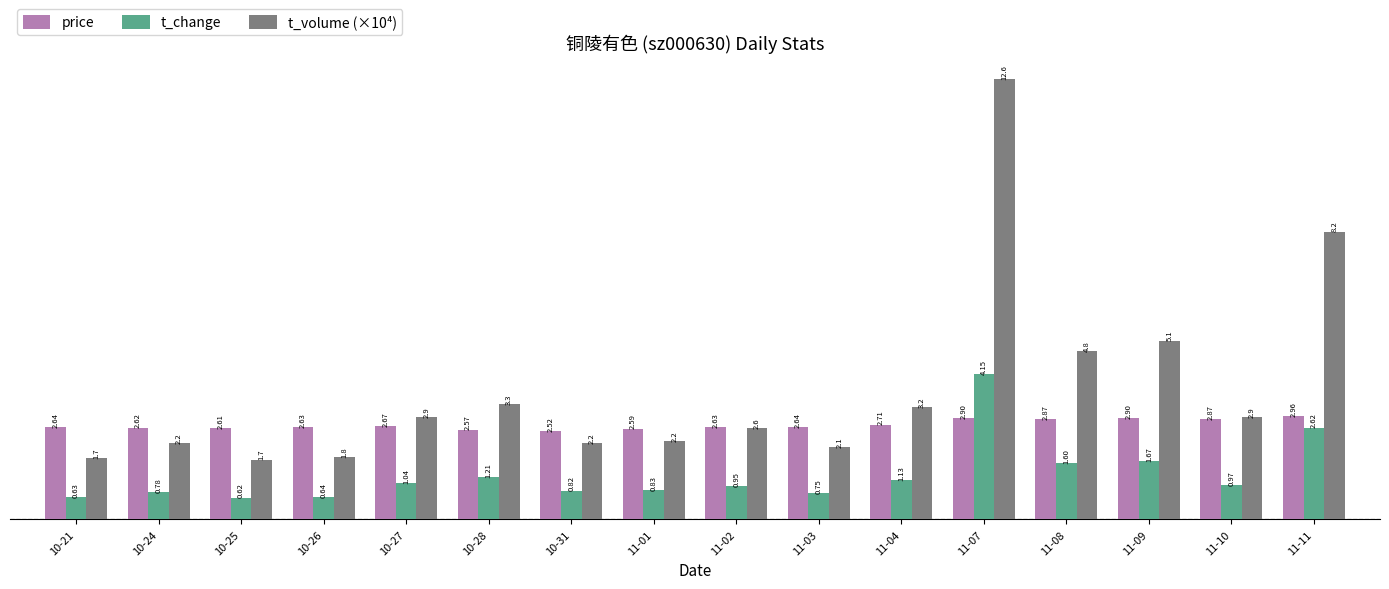

Which label corresponds to the largest value in the chart?

11-07